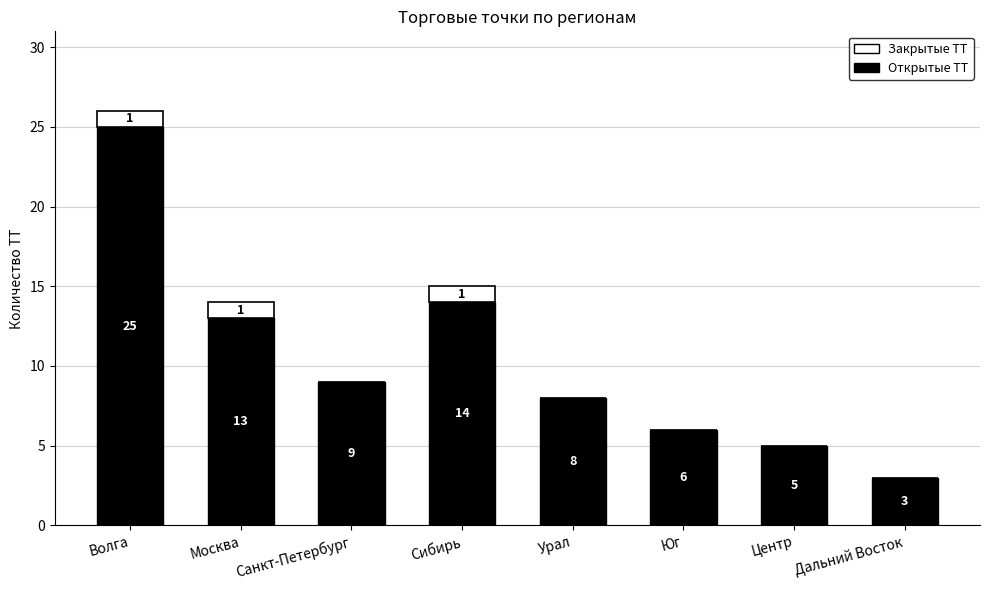

Are the bars grouped side by side (vs. stacked)?

No